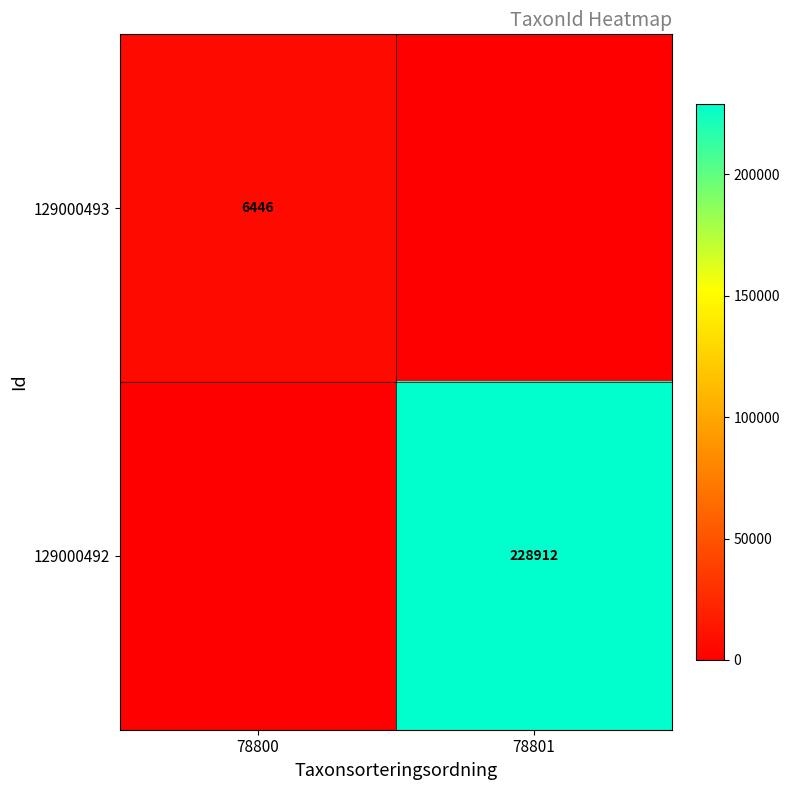

At how many categories does at least one series exceed 40708?

1